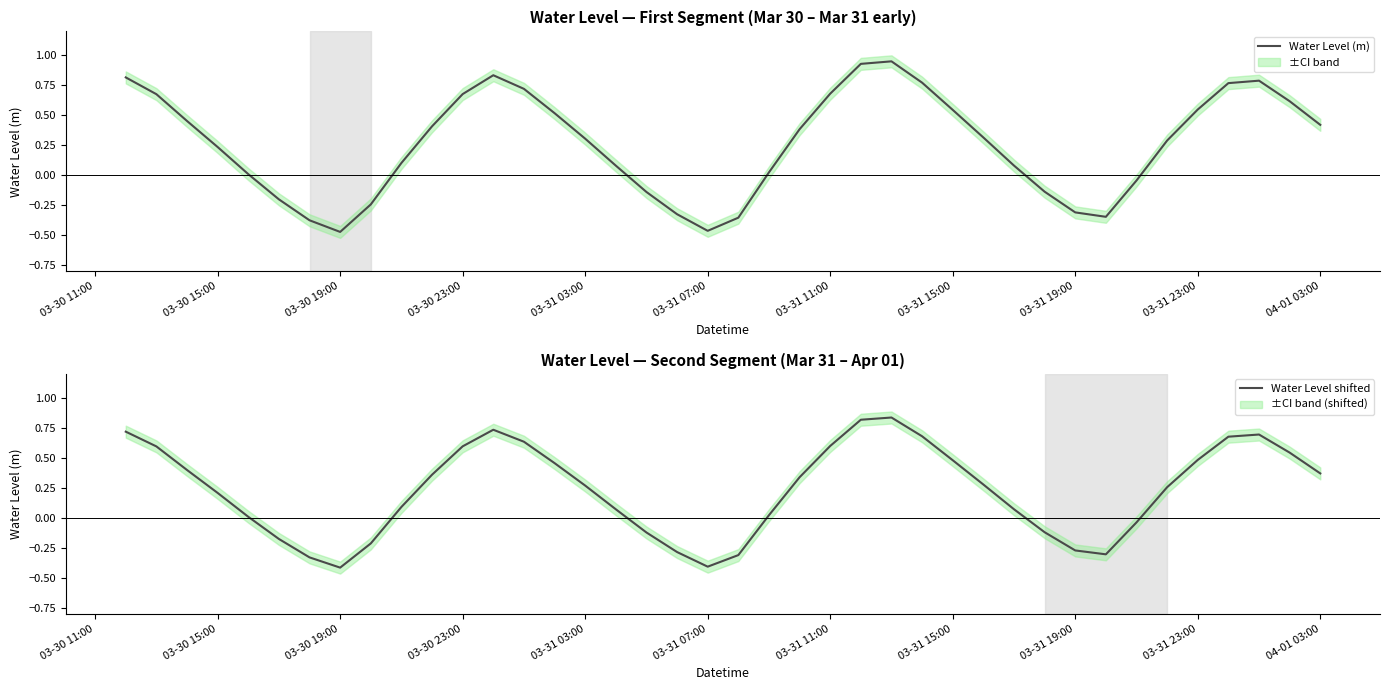

In Water Level shifted, how many points are lower than both neighbors (excluding endpoints)?

3